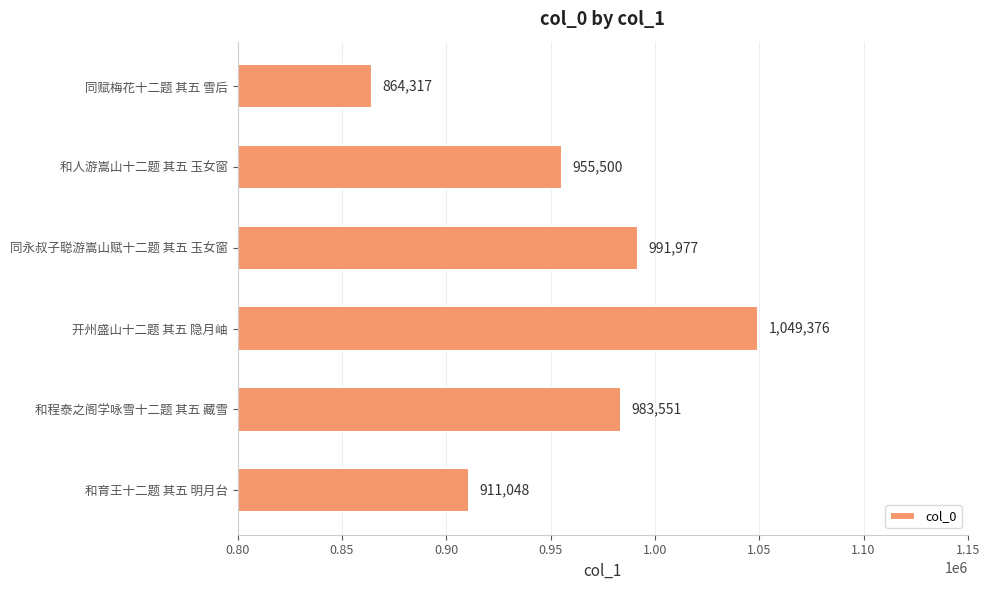

Which has a higher value, 开州盛山十二题 其五 隐月岫 or 和人游嵩山十二题 其五 玉女窗?

开州盛山十二题 其五 隐月岫